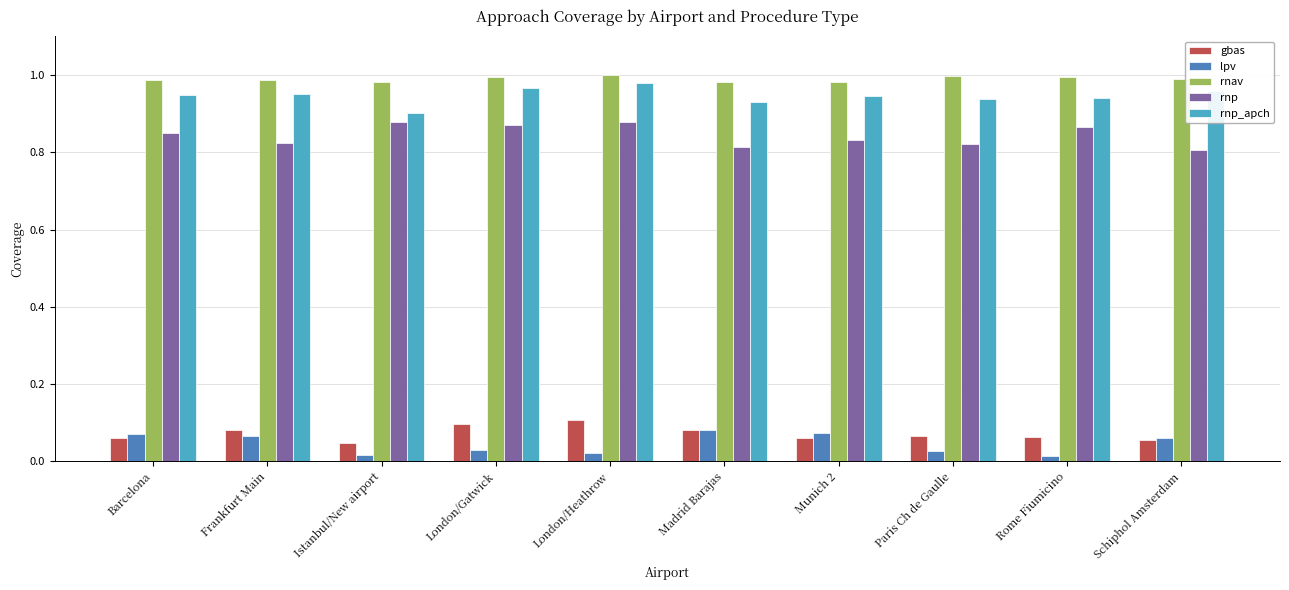

What is the total value across all series at Paris Ch de Gaulle?

2.8